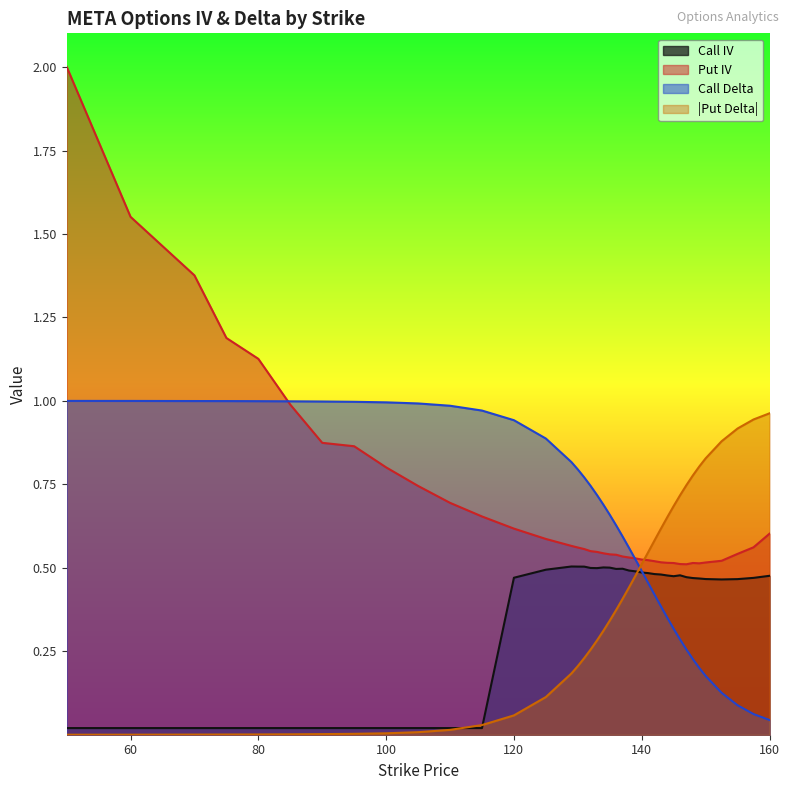

Which series has the largest range (max minus min)?

Put IV